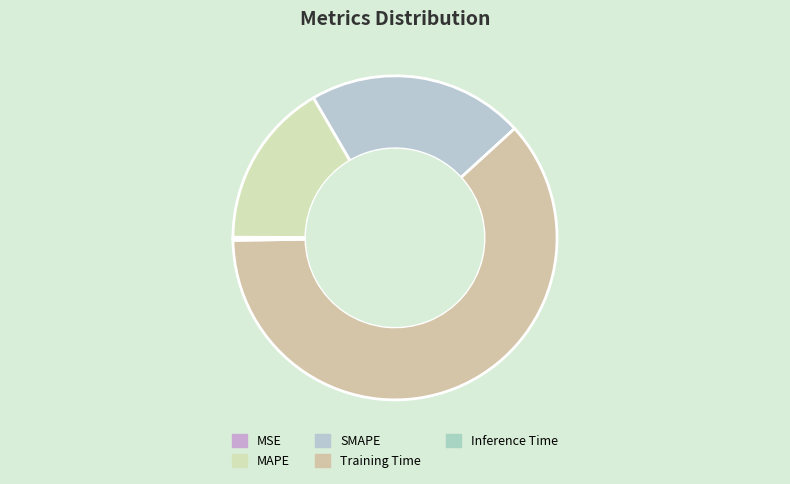

True or false: Training Time accounts for 49% of the total.

False